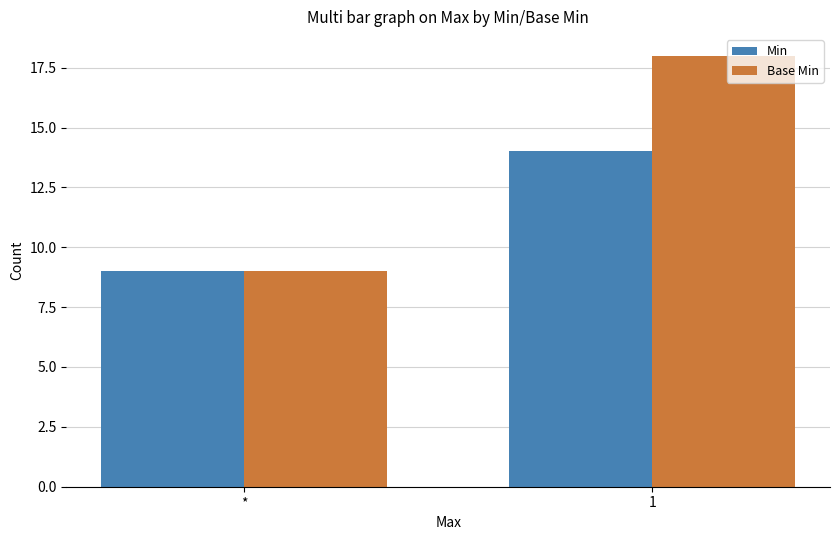

What is the minimum value for Min?

9